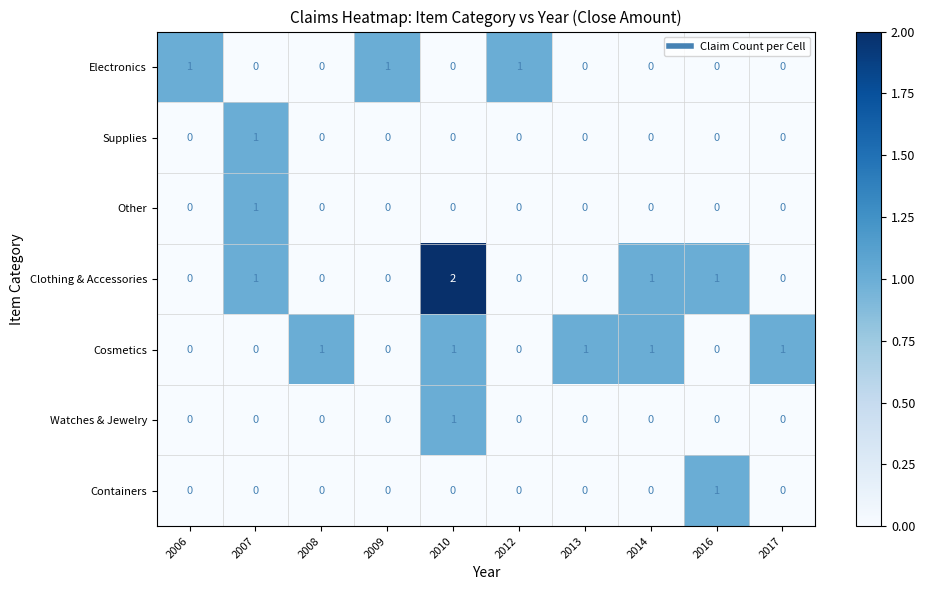

Is it true that Containers equals 1 at 2016?

True